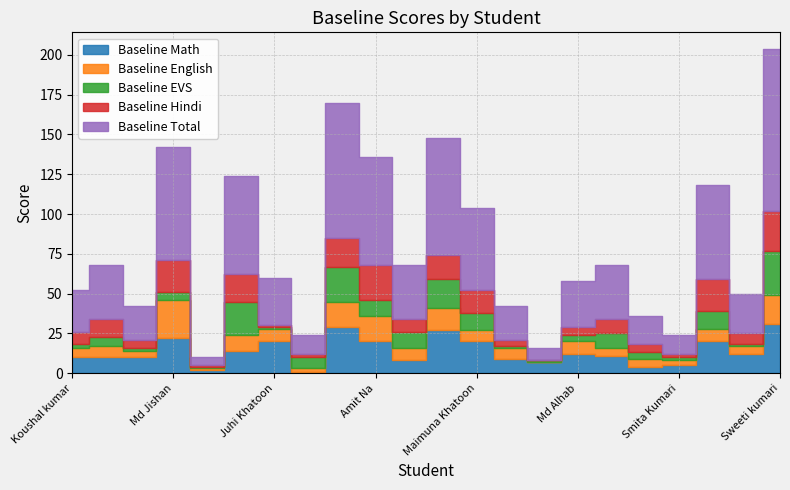

How many positive values does the Baseline Hindi series have?

21